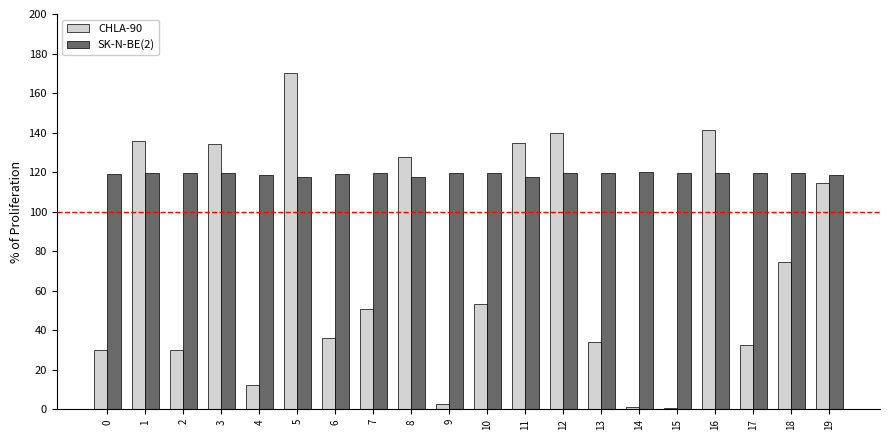

Rank the series at 11 from highest to lowest value.

CHLA-90, SK-N-BE(2)